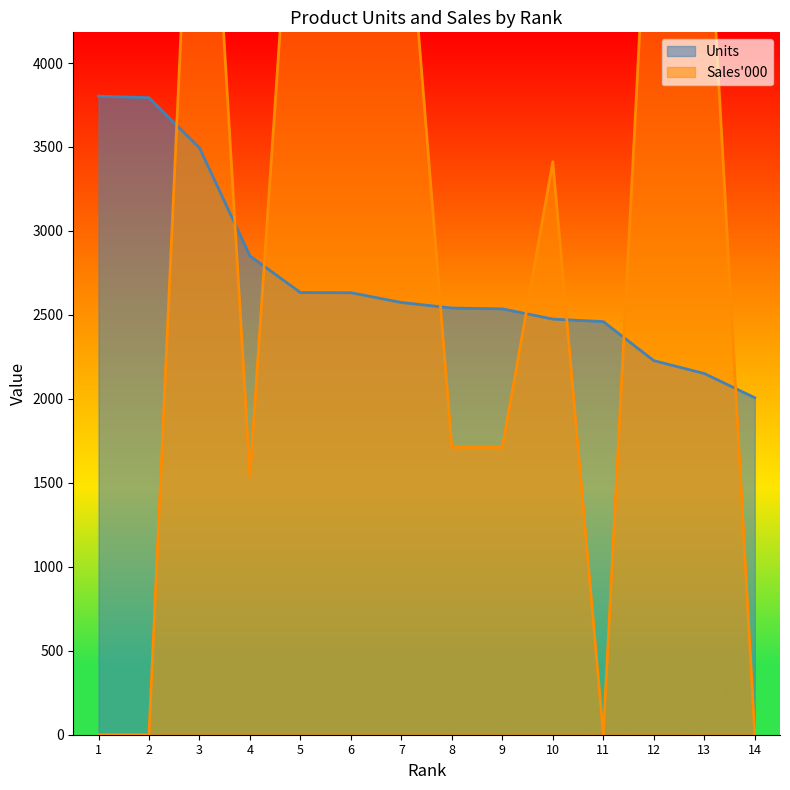

What is the lowest value of the Units series?

2007.0